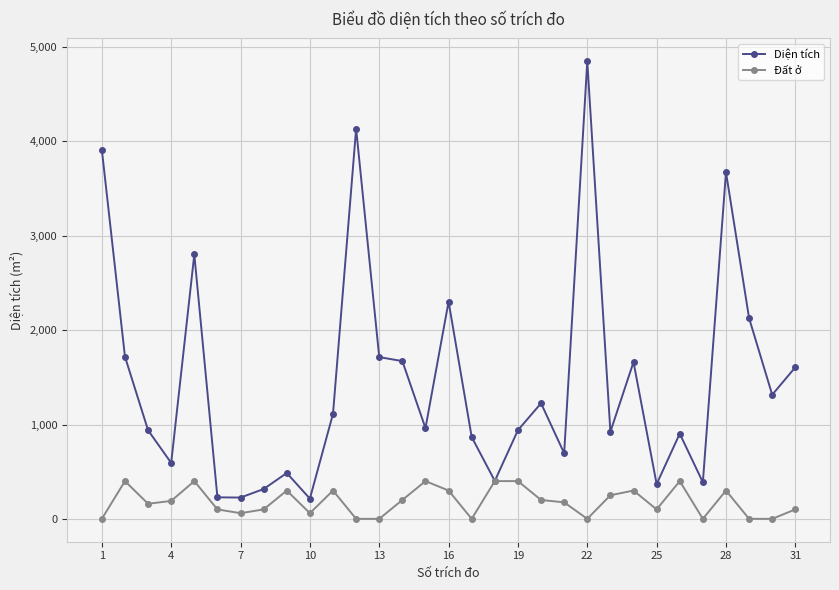

Which series has the largest range (max minus min)?

Diện tích